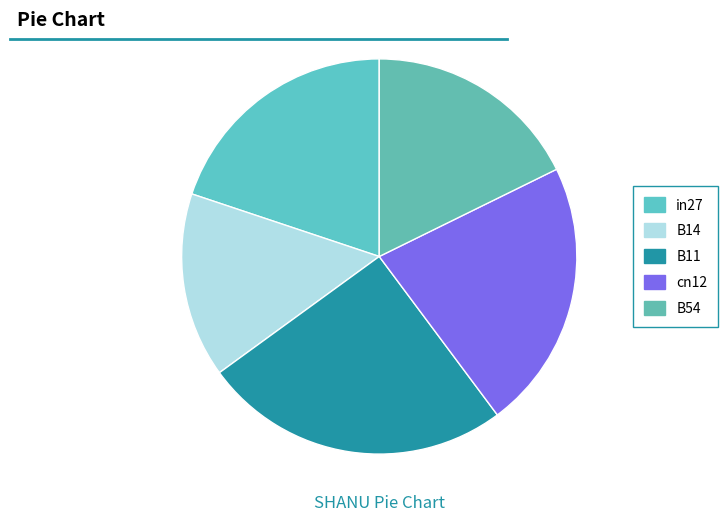

Between B54 and in27, which is larger?

in27